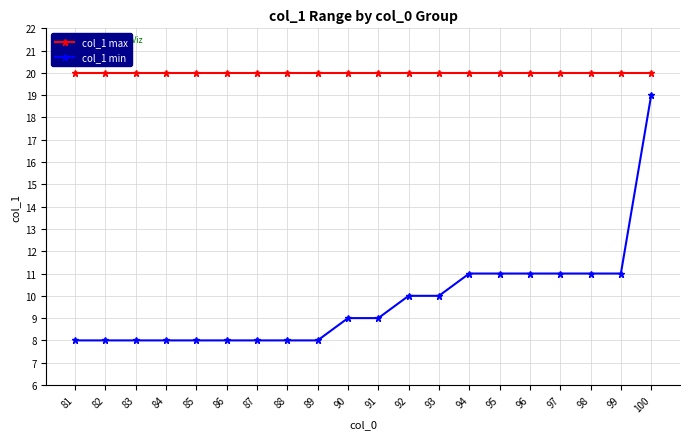

Rank the series by their average value, from highest to lowest.

col_1 max, col_1 min